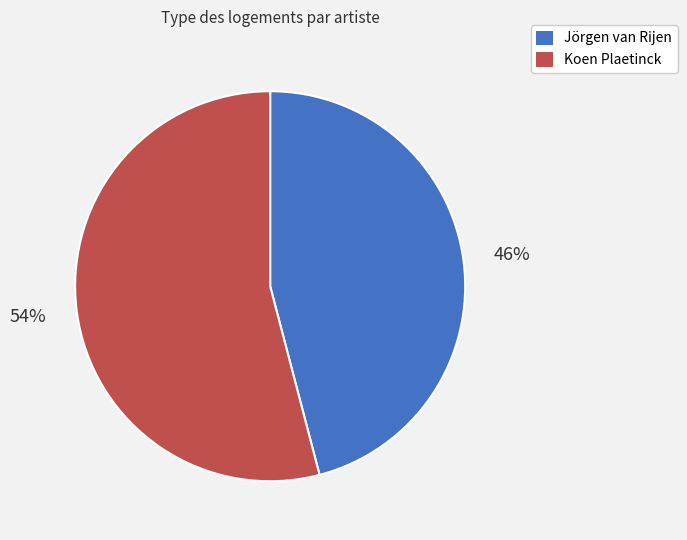

What is the ratio of the value at Koen Plaetinck to the value at Jörgen van Rijen?

1.2